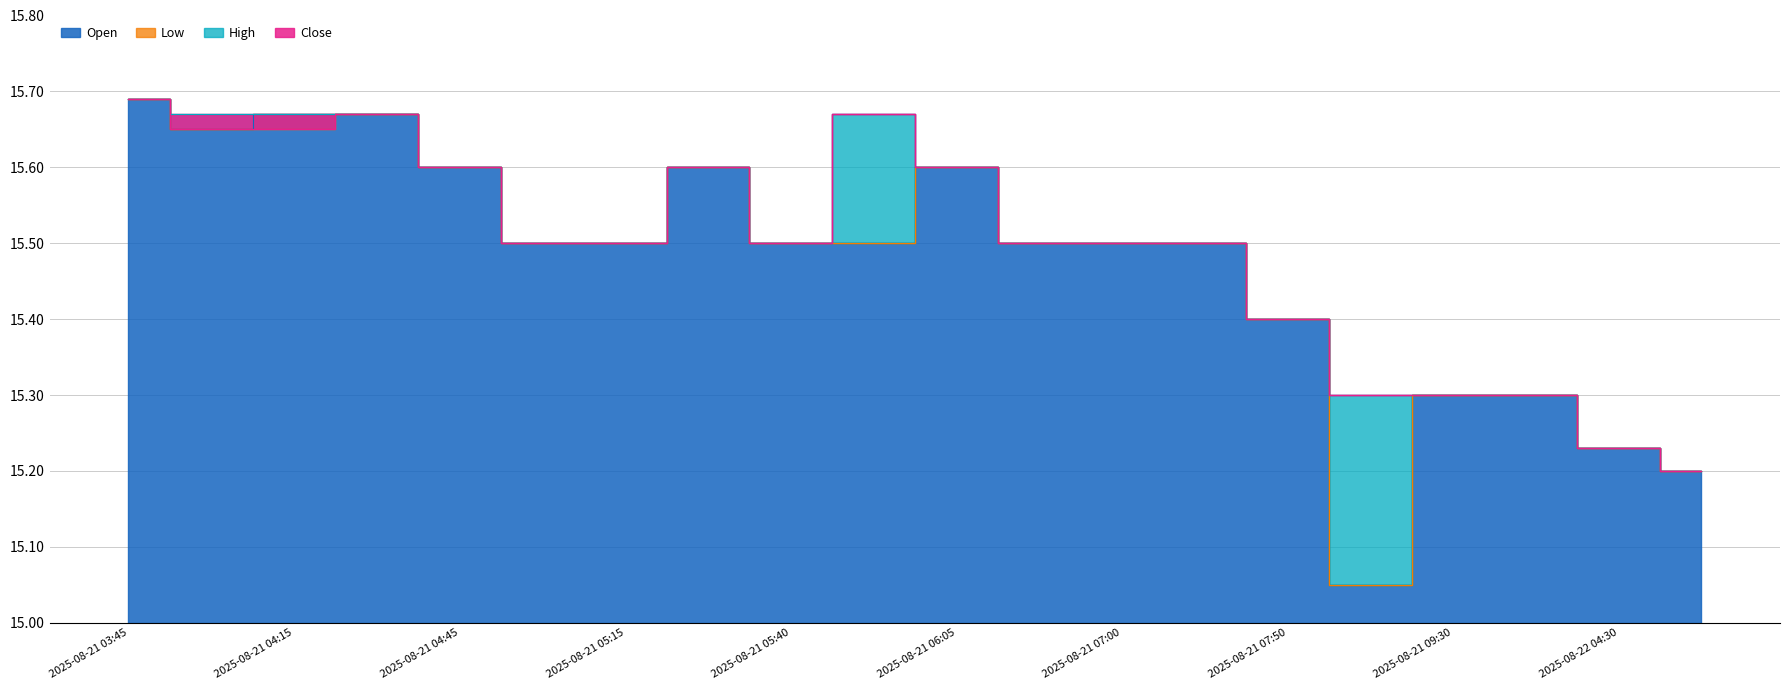

Is the value of Close at 2025-08-21 05:15 greater than the value of Open at 2025-08-22 04:30?

Yes